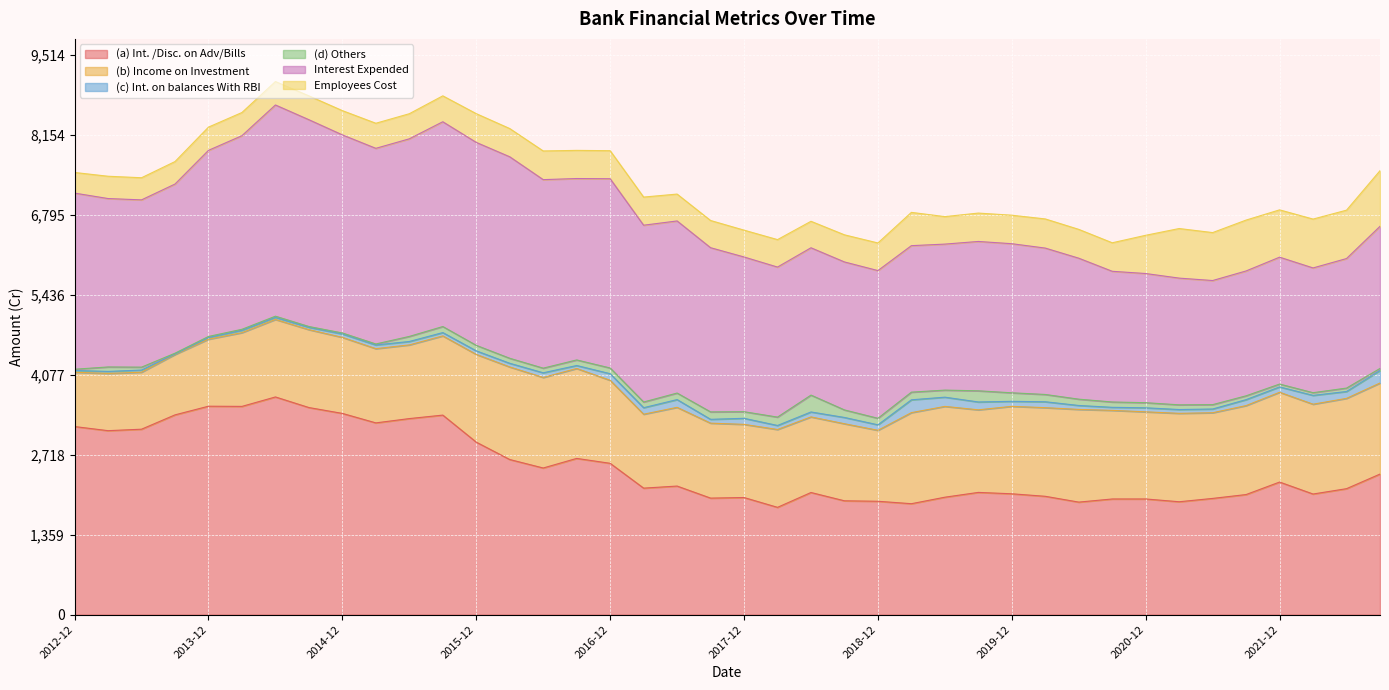

At which category is the sum across all series the highest?

2014-06